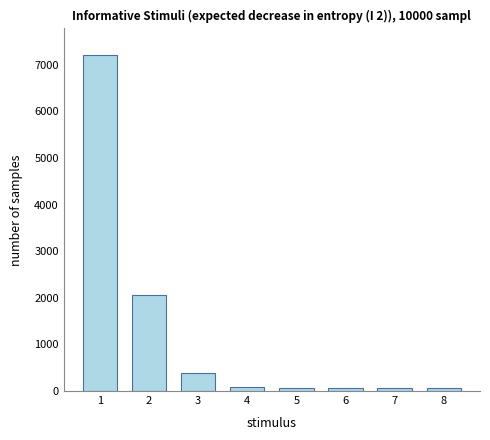

What is the difference between the second highest and second lowest values?

1985